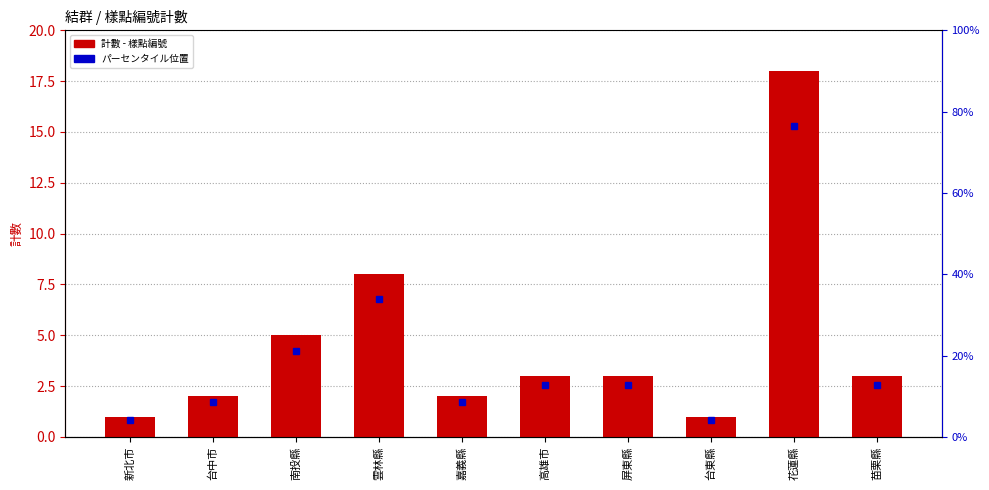

Count the number of values greater than 3.

3